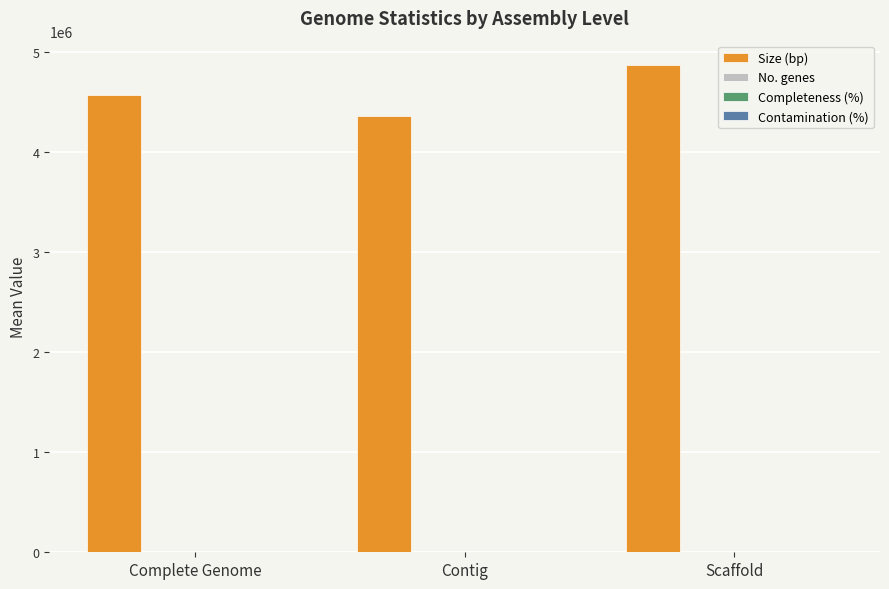

Which series changed the most between Contig and Scaffold?

Size (bp)